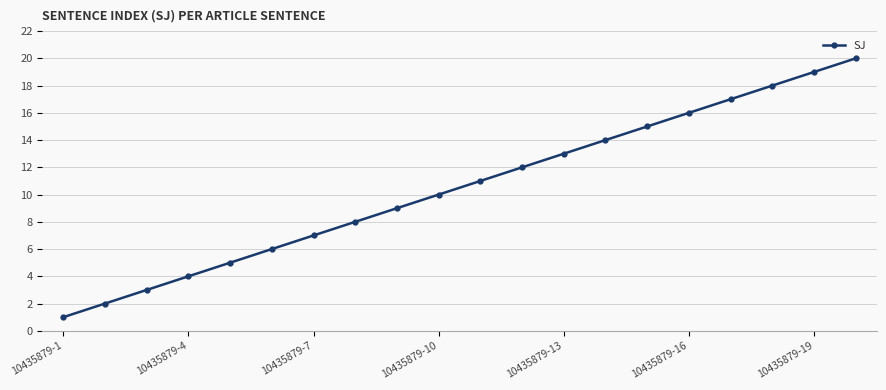

What is the difference between the second highest and second lowest values?

17